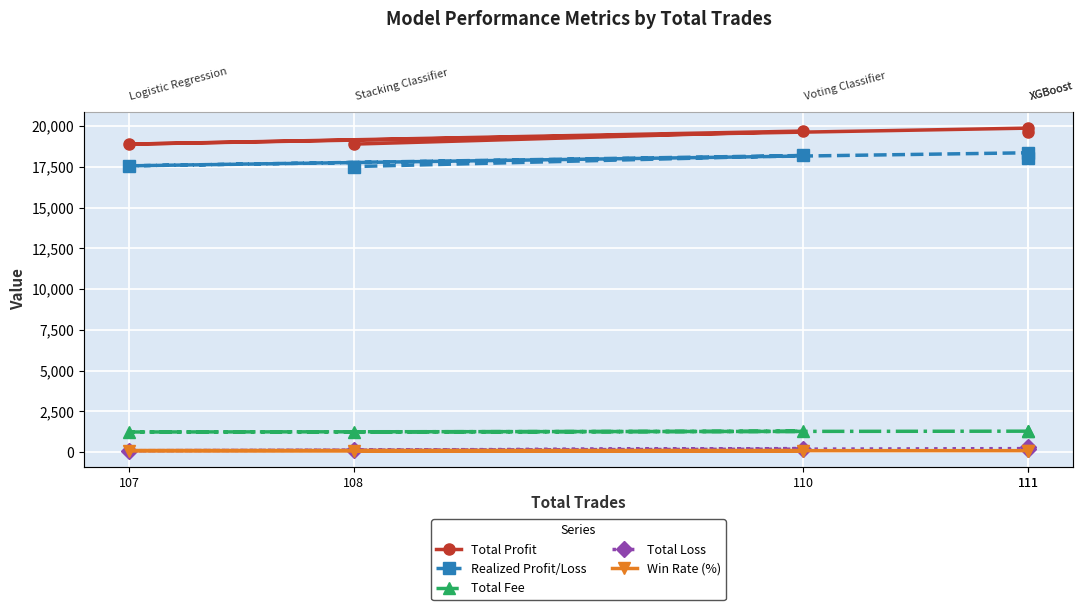

How many categories are shown in the chart?

5